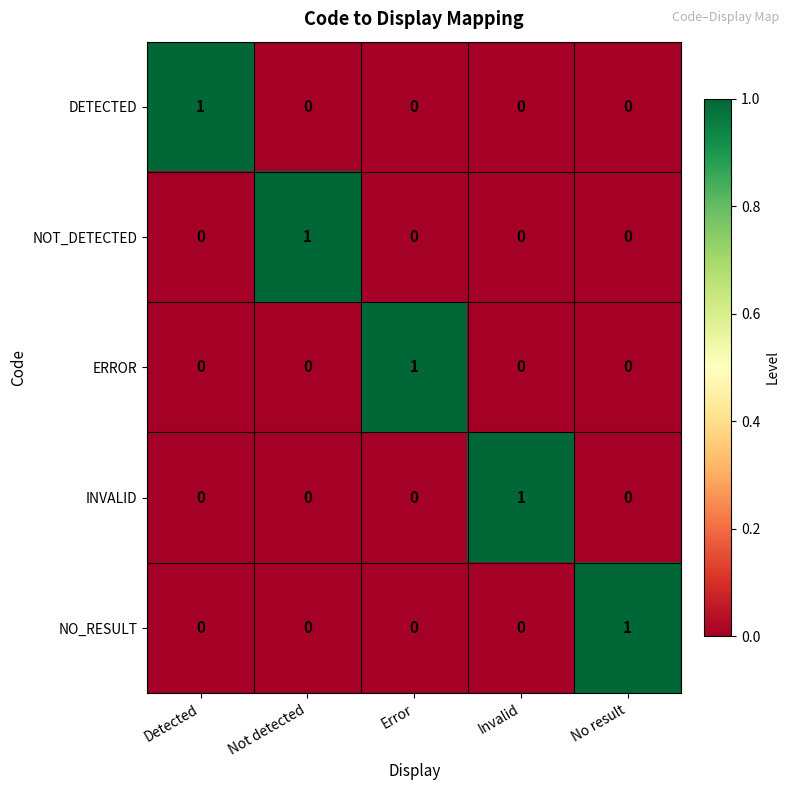

How many INVALID values are between 0 and 1?

5